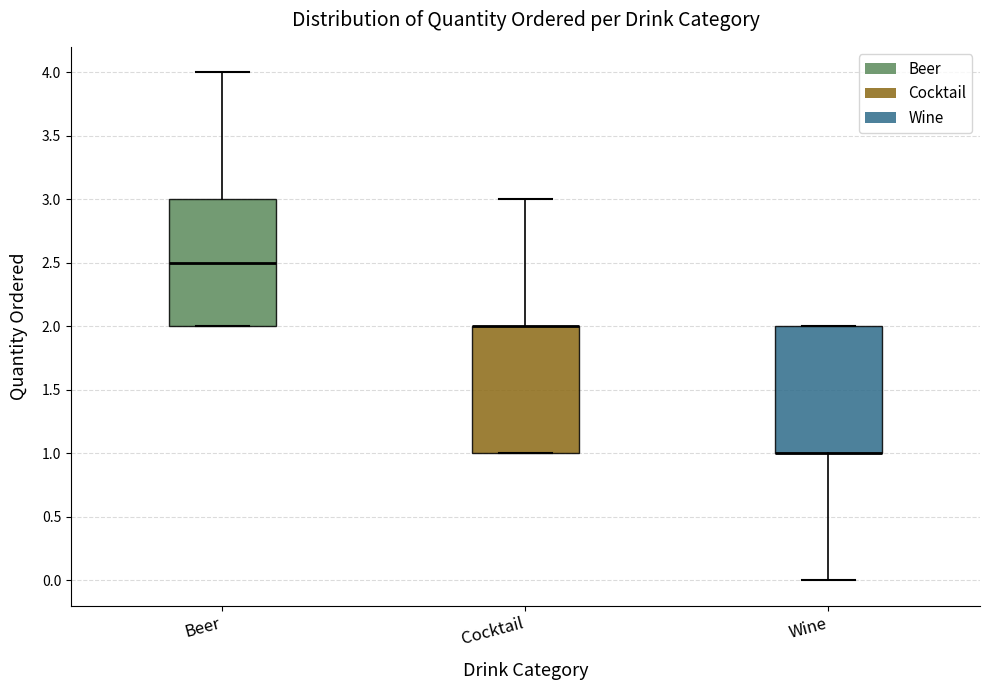

Reading left to right, read every box against the y-axis: the position of its median line, the range the box covers, and the ends of its whiskers. The values are not printed on the chart, so give them approximately, as read against the axis.

Beer: median 2.5, box 2.0 to 3.0, whiskers 2.0 to 4.0
Cocktail: median 2.0 (drawn on the box's upper edge), box 1.0 to 2.0, whiskers 1.0 to 3.0
Wine: median 1.0 (drawn on the box's lower edge), box 1.0 to 2.0, whiskers 0.0 to 2.0